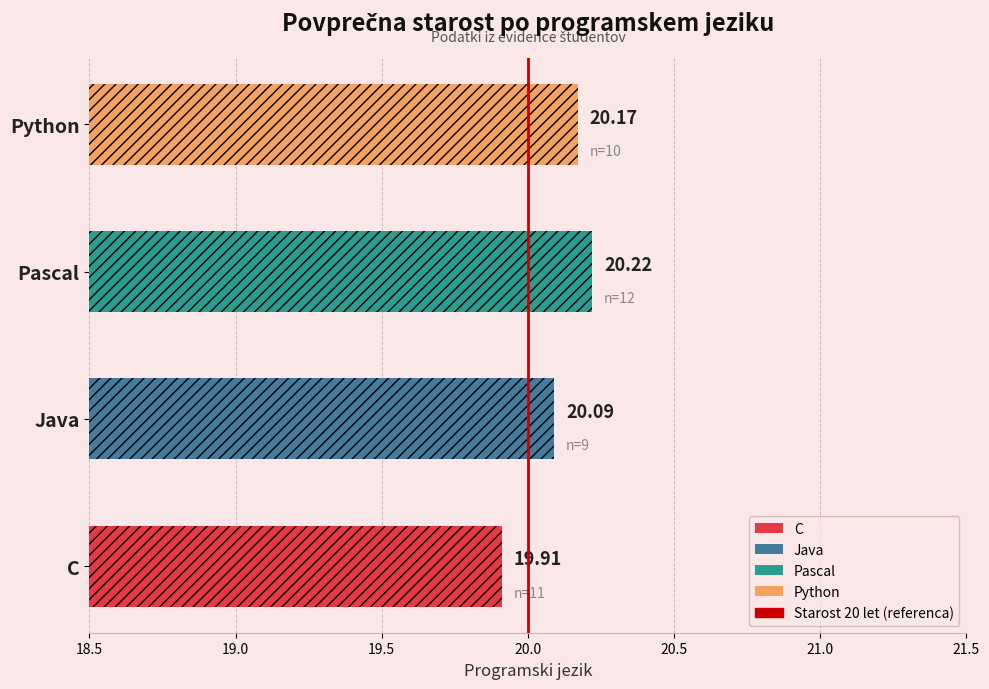

How many bars are there in total?

4